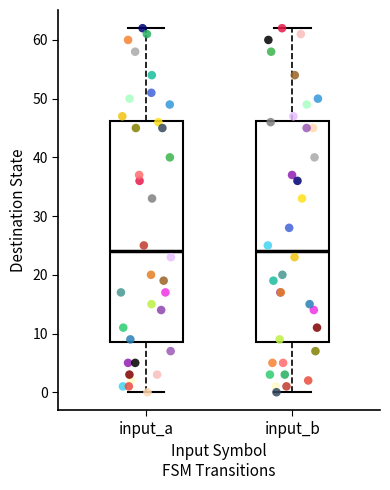

Reading left to right, transcribe this box plot: for each box, give where its median line is, the range the box spans, and where its two whiskers end, as read against the y-axis. The values are not printed on the chart, so give them approximately, as read against the axis.

input_a: median 24, box 9 to 46, whiskers 0 to 62
input_b: median 24, box 9 to 46, whiskers 0 to 62